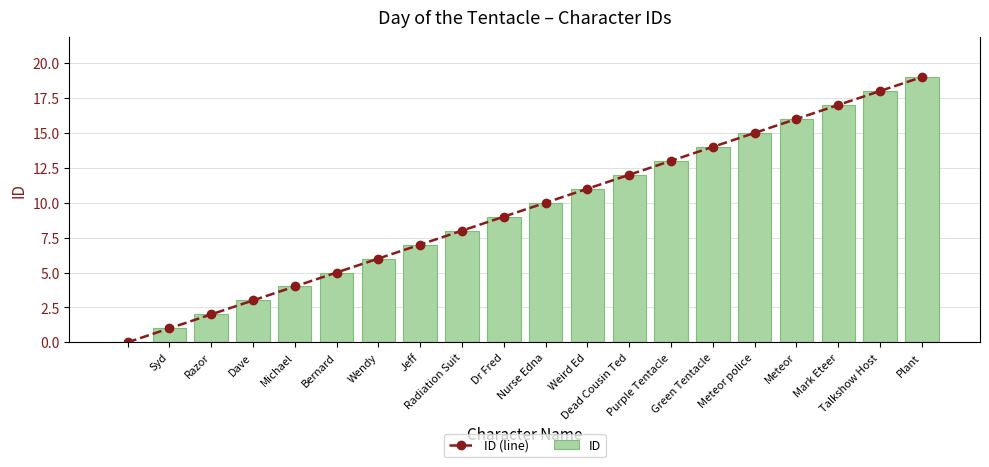

True or false: ID (line) has more than 0 points higher than both neighbors.

False